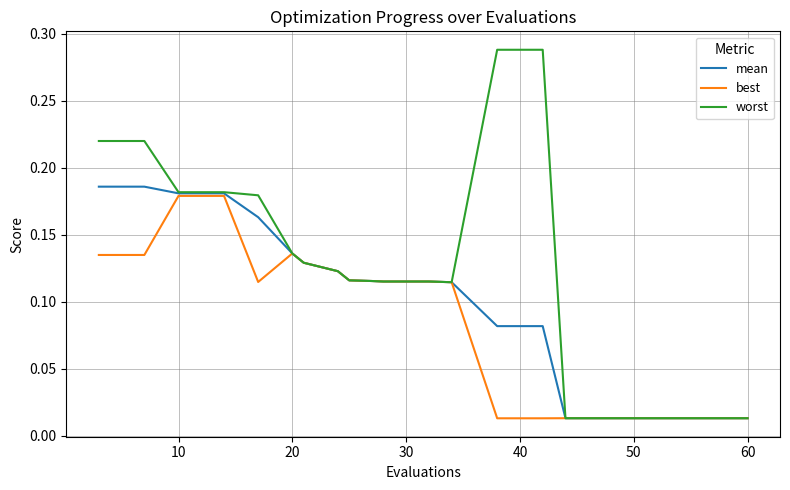

Which series has the widest spread of values?

worst